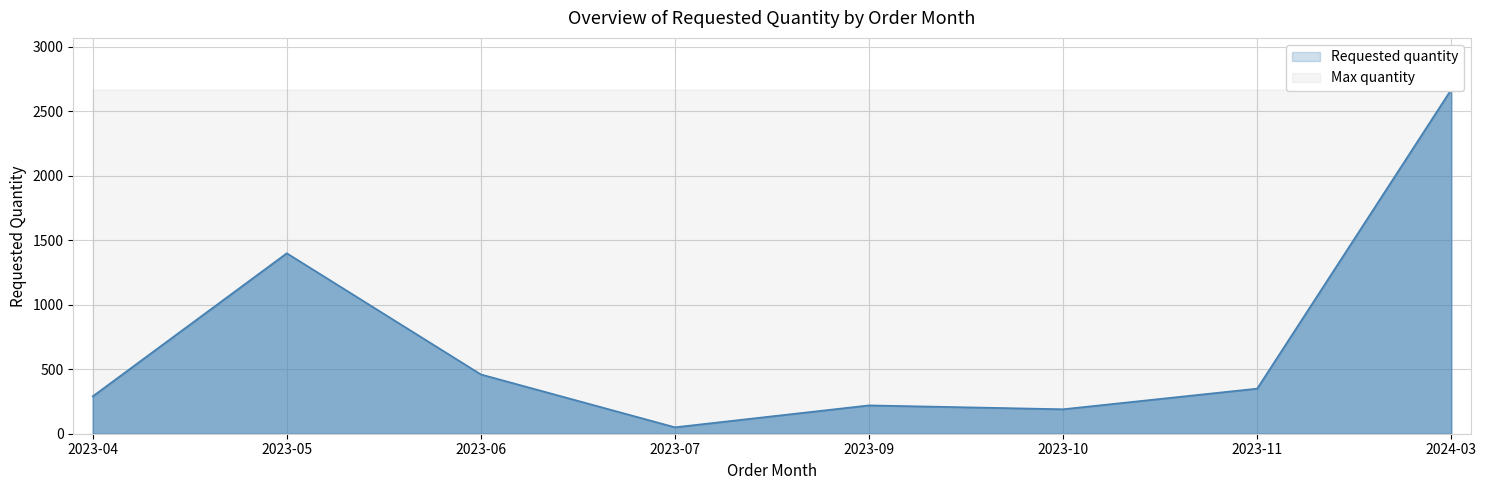

What is the change in value from 2023-07 to 2023-09?

+170